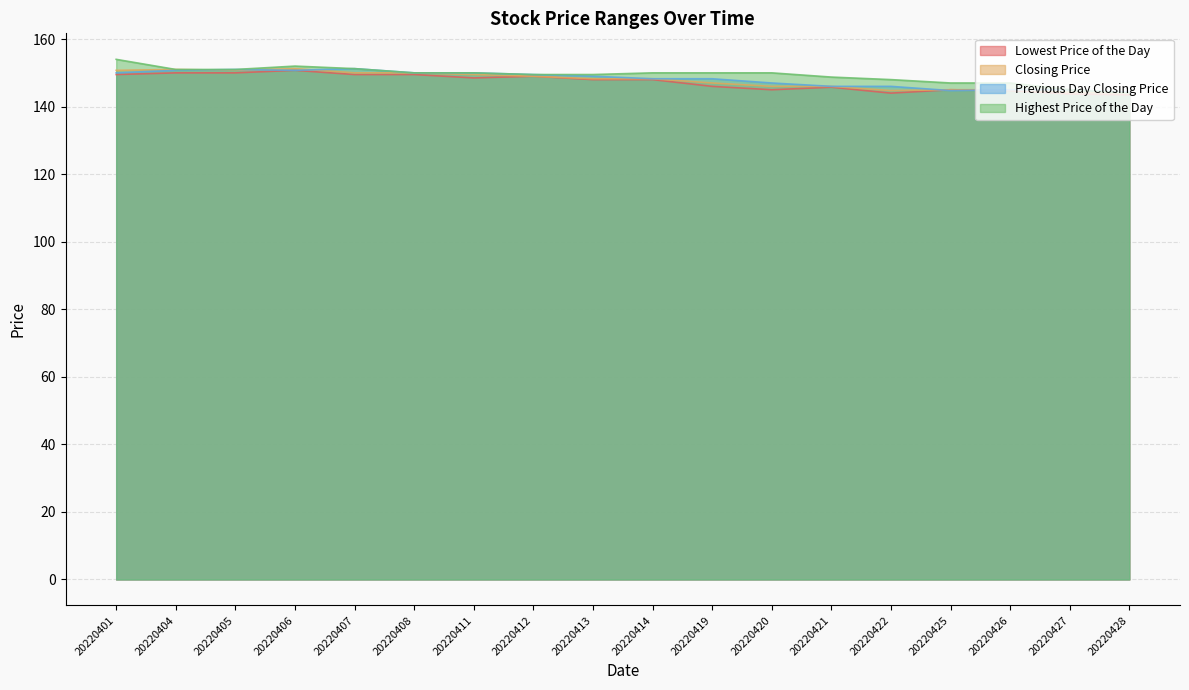

At how many categories does at least one series exceed 148?

13